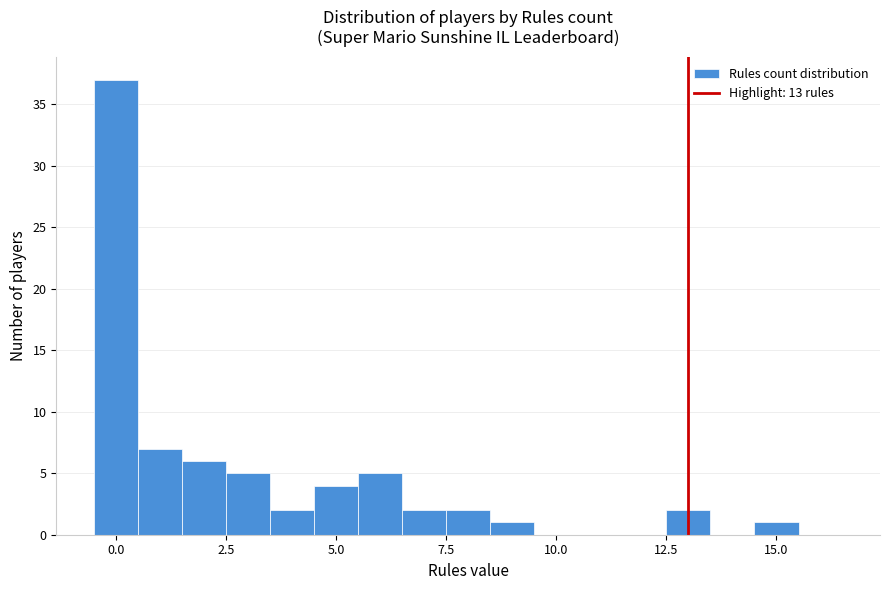

Around what value on the x-axis is the tallest bar? Give the approximate position of its centre, as read against the axis.

0.0